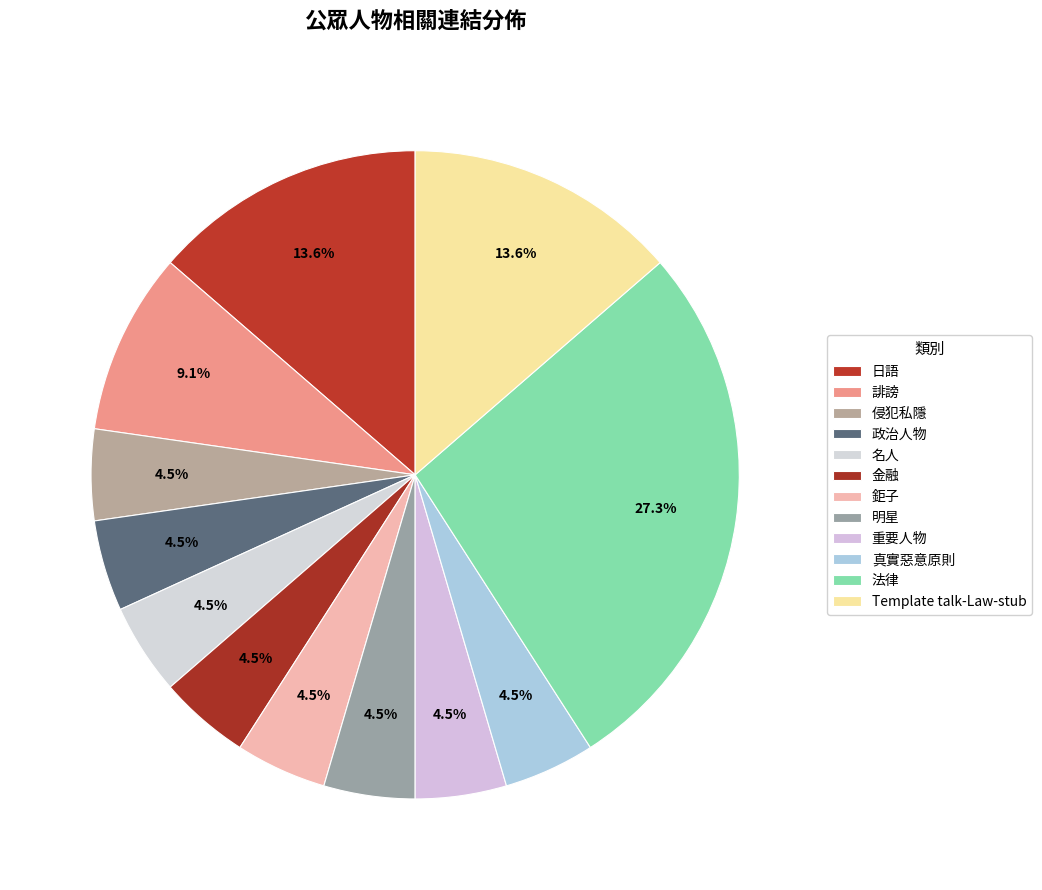

What is the smallest slice in the pie chart?

侵犯私隱